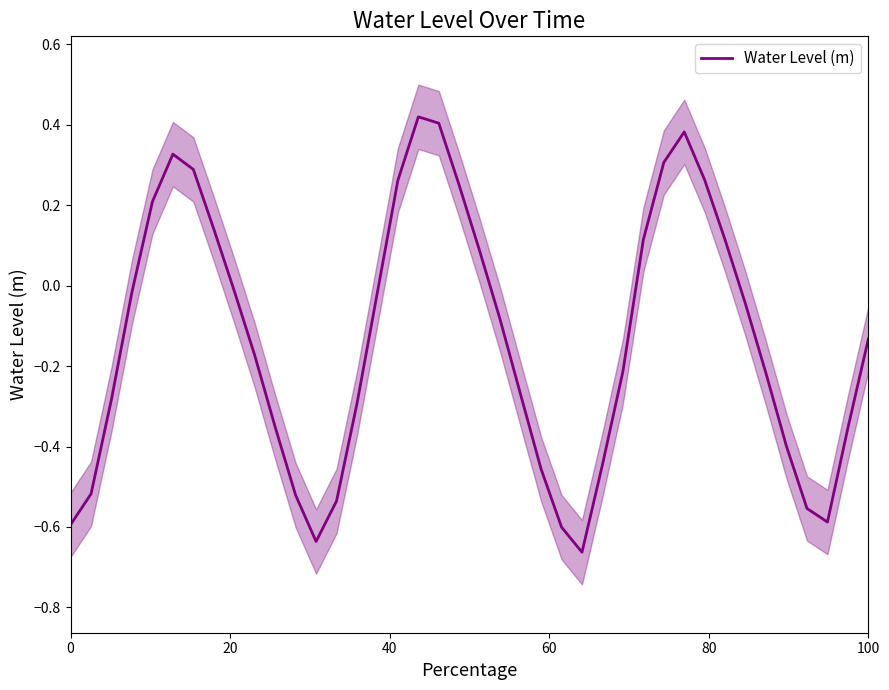

How many lines are shown in the chart?

1